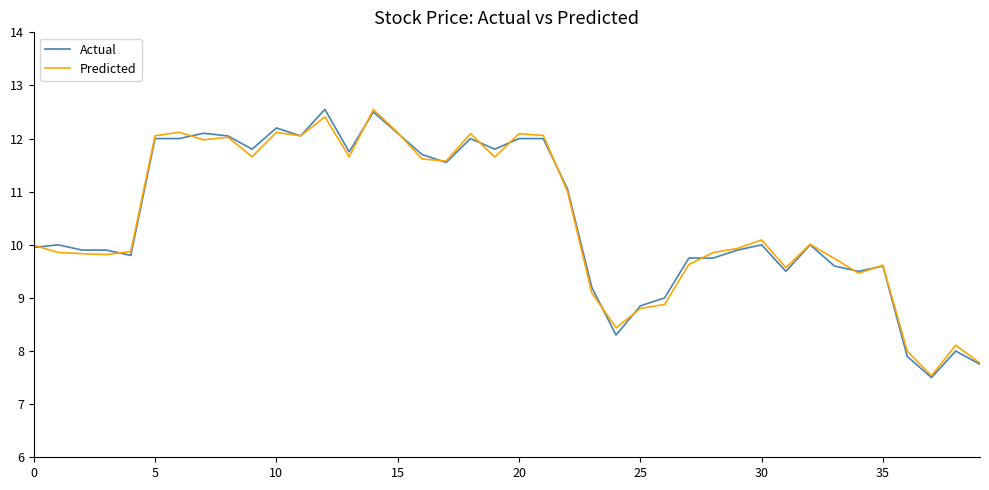

What is the maximum value for Actual?

12.6